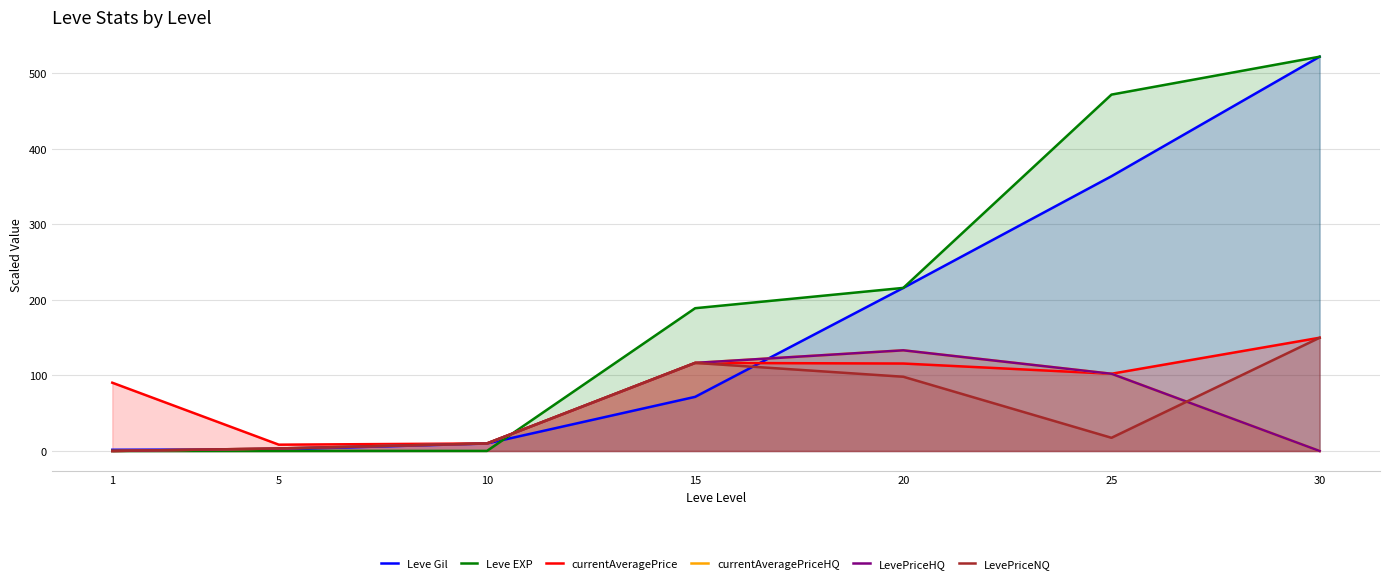

At which category is the sum across all series the highest?

30